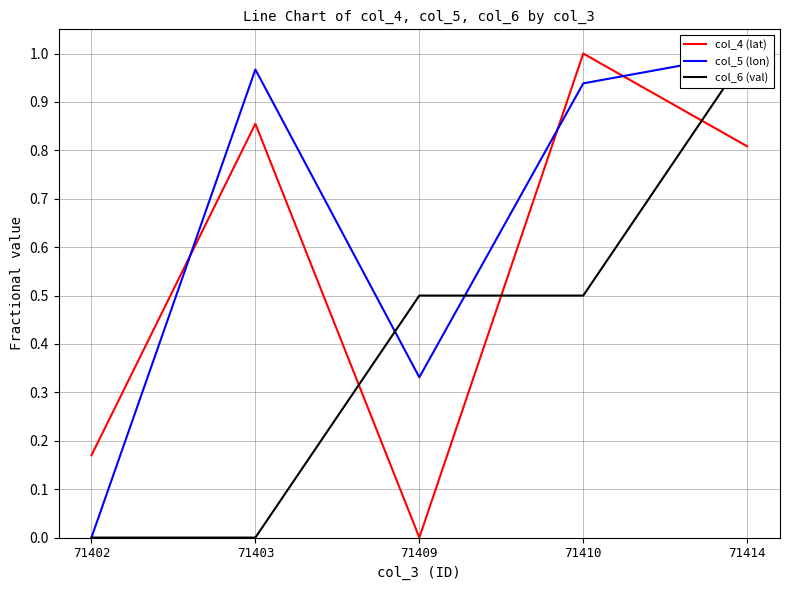

At which label is col_6 (val) closest to 0?

71402